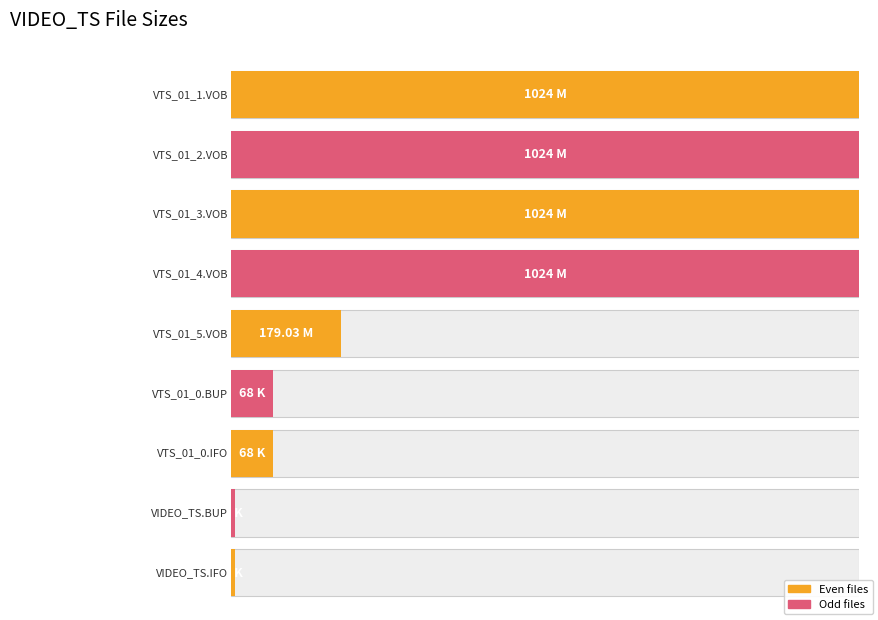

Where is the data nearest to the value 515?

VTS_01_5.VOB